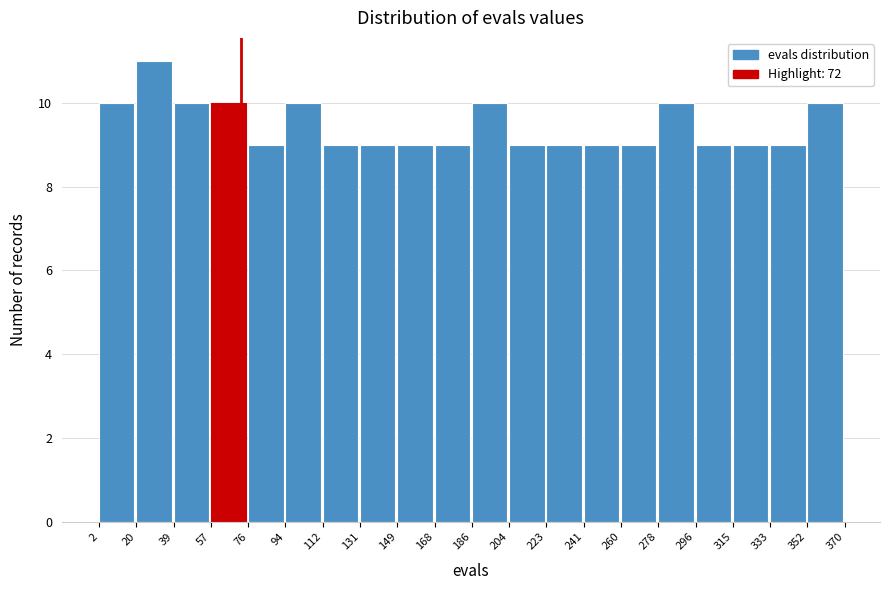

Reading left to right, transcribe this chart: for each bar, give the range it covers on the x-axis and its height. The values are not printed on the chart, so give them approximately, as read against the axis.

2 to 20: 10
20 to 39: 11
39 to 57: 10
57 to 76: 10
76 to 94: 9
94 to 112: 10
112 to 131: 9
131 to 149: 9
149 to 168: 9
168 to 186: 9
186 to 204: 10
204 to 223: 9
223 to 241: 9
241 to 260: 9
260 to 278: 9
278 to 296: 10
296 to 315: 9
315 to 333: 9
333 to 352: 9
352 to 370: 10